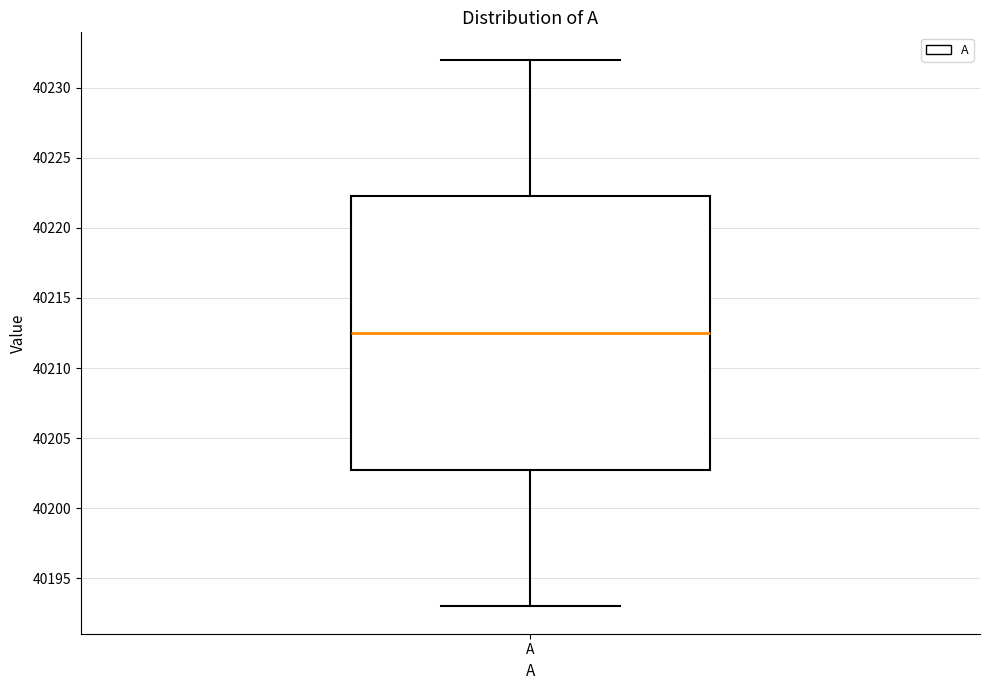

Read this box plot against the y-axis: the position of the median line, the range covered by the box, and the ends of both whiskers. The values are not printed on the chart, so give them approximately, as read against the axis.

median 40212.5, box 40203.0 to 40222.5, whiskers 40193.0 to 40232.0